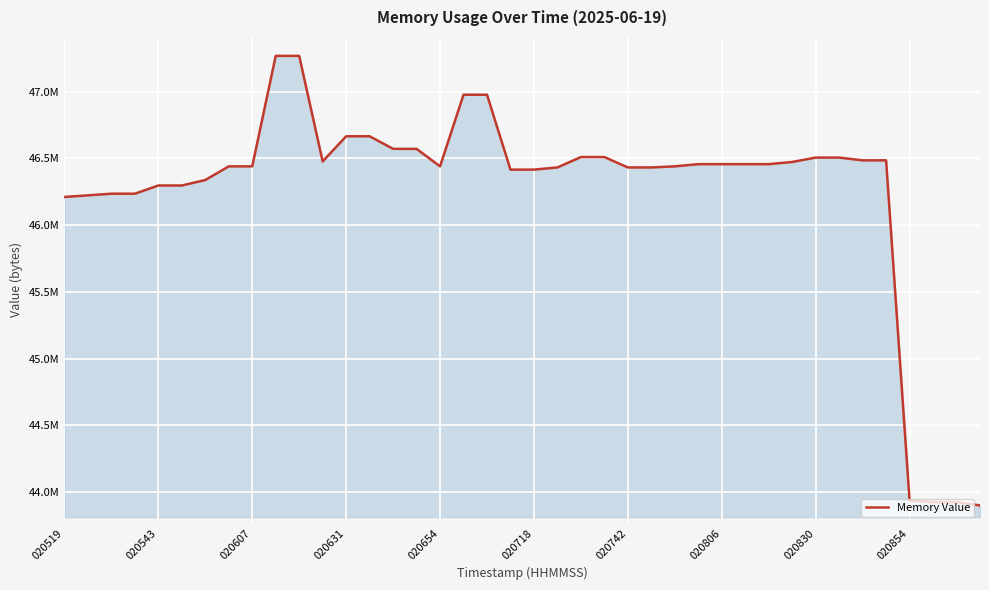

Is this an area chart (filled region under the line)?

Yes